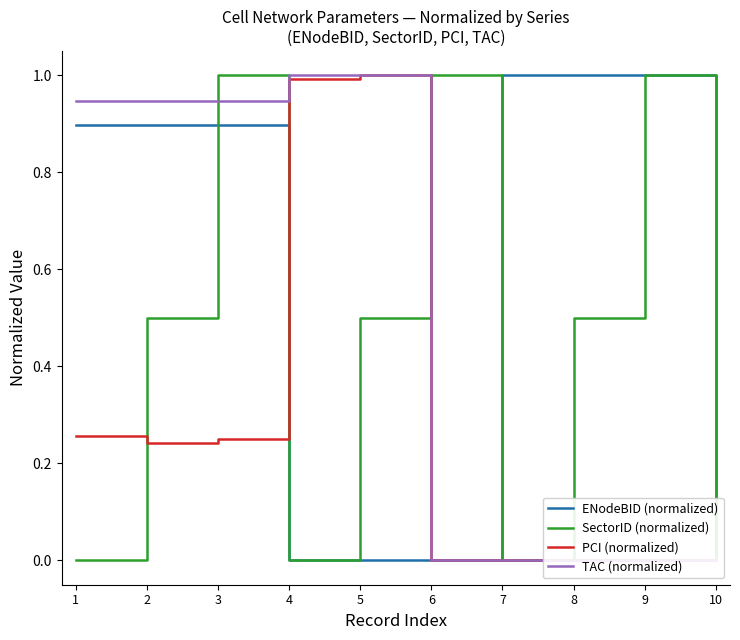

What is the difference between the second highest and minimum values in the PCI (normalized) series?

1.0